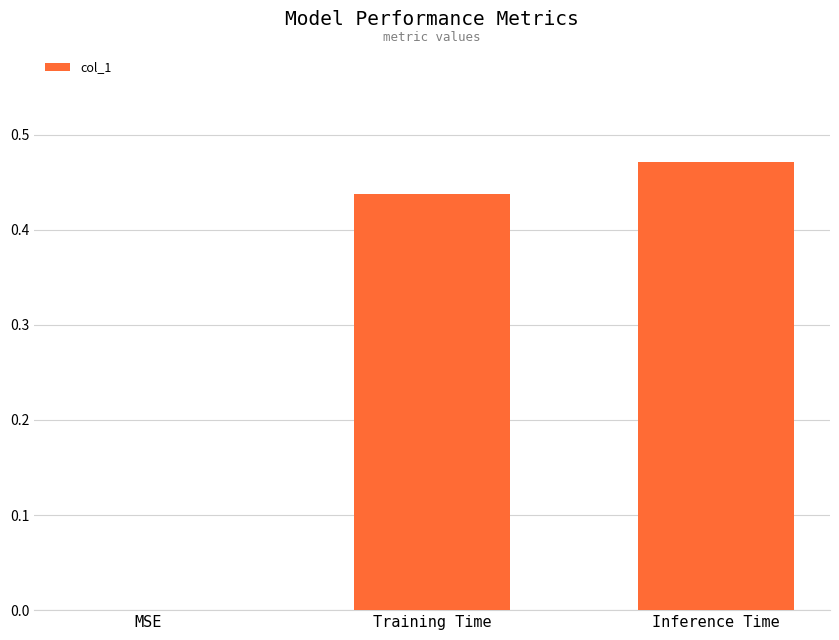

At which category does the chart reach its peak across all series?

Inference Time